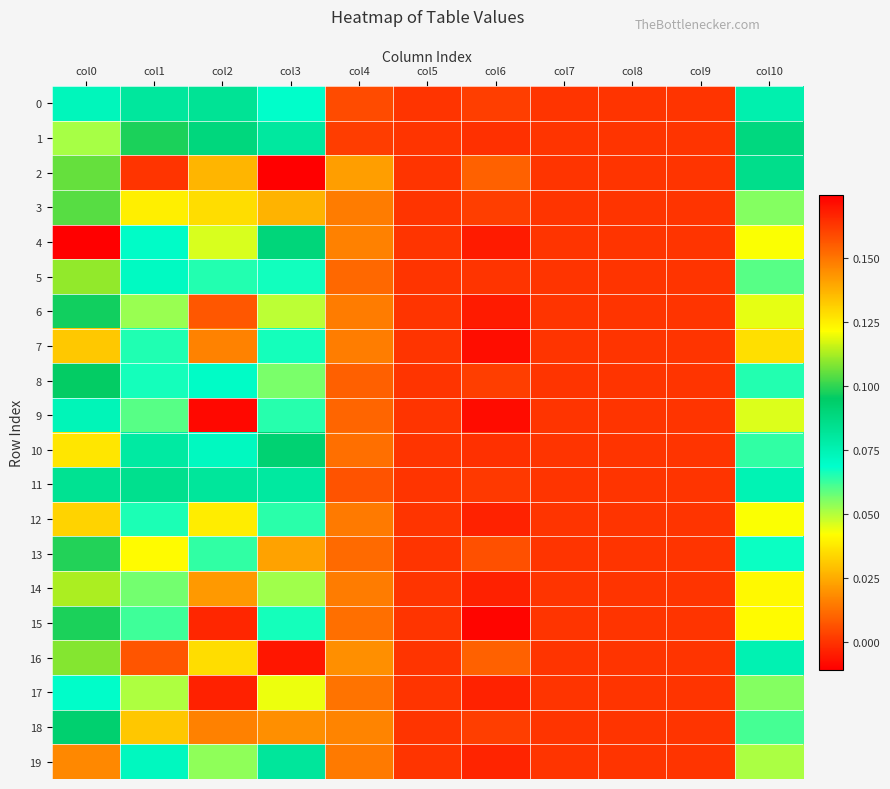

Between col2 and col9, which series saw the biggest shift?

1